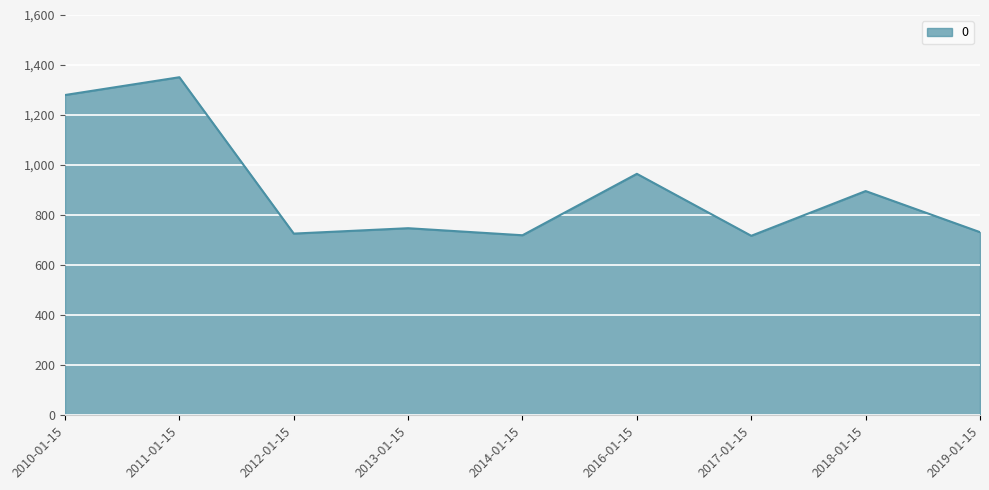

Where is the data nearest to the value 1034?

2016-01-15